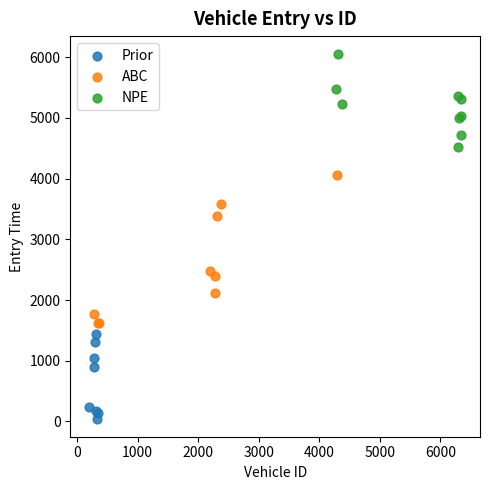

Which series contains the highest Y value?

NPE